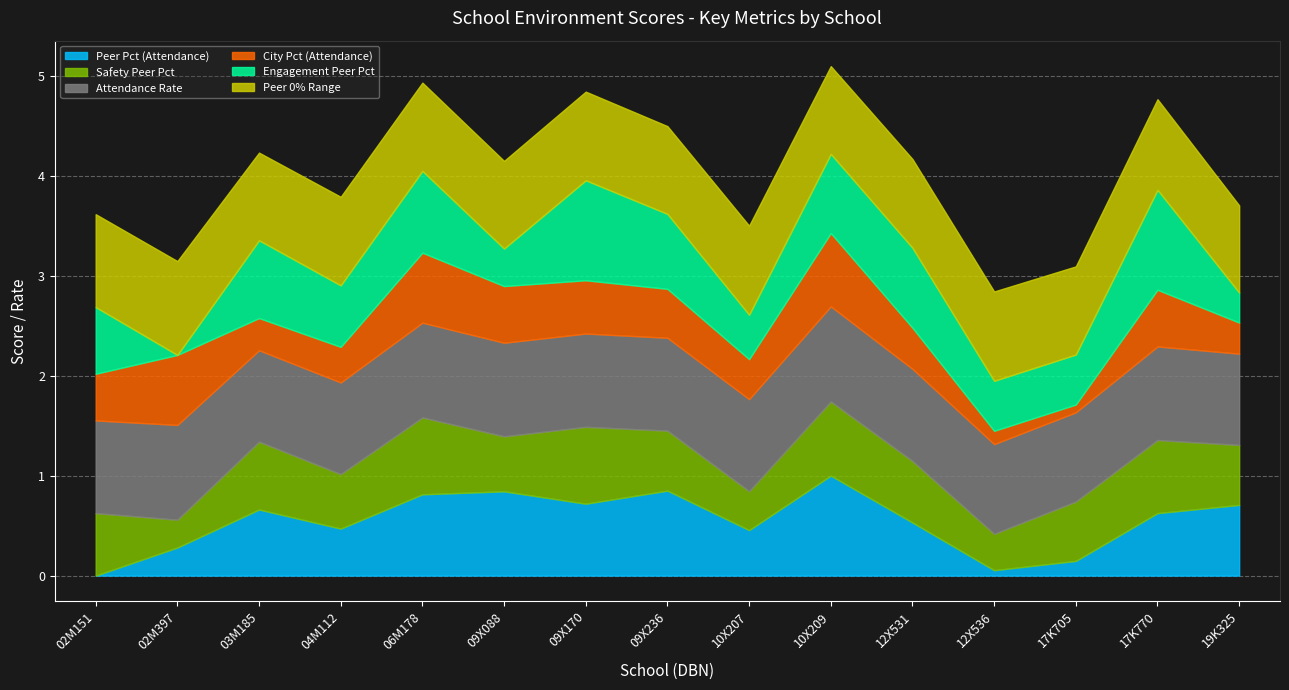

Rank the series at 09X170 from lowest to highest value.

City Pct (Attendance), Peer Pct (Attendance), Safety Peer Pct, Peer 0% Range, Attendance Rate, Engagement Peer Pct